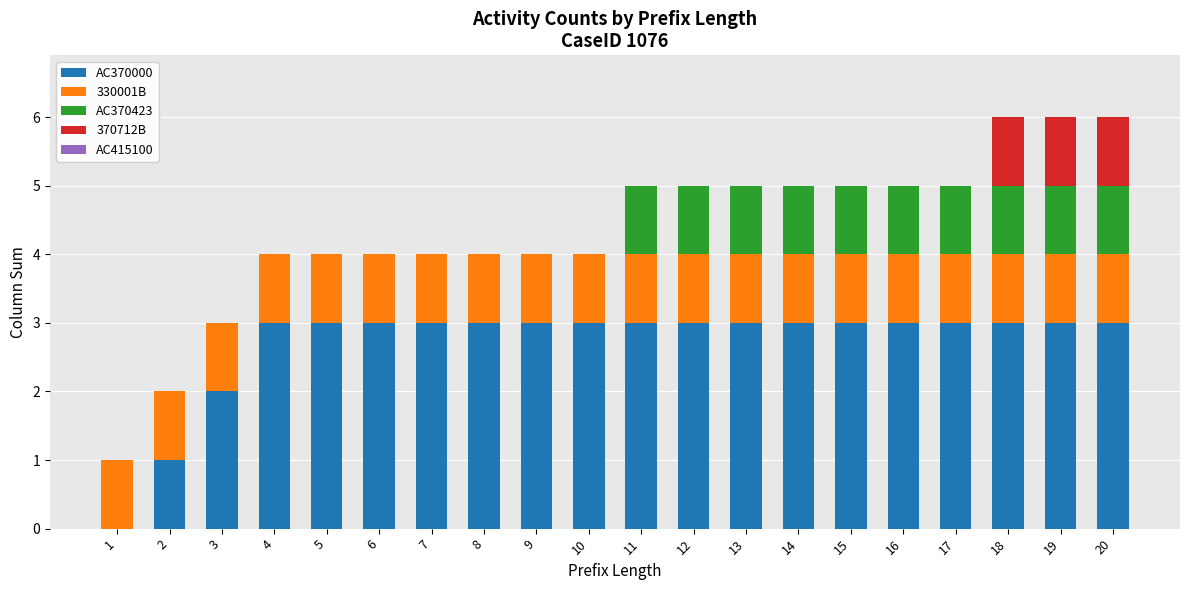

What is the total value across all series at 20?

6